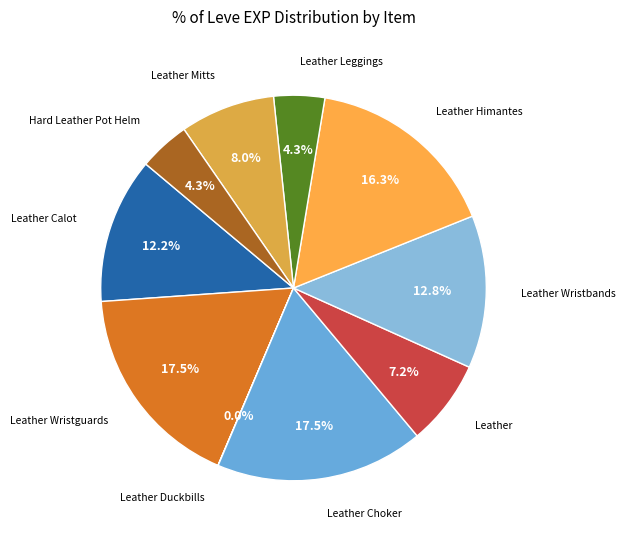

Is there a majority slice in this chart?

No